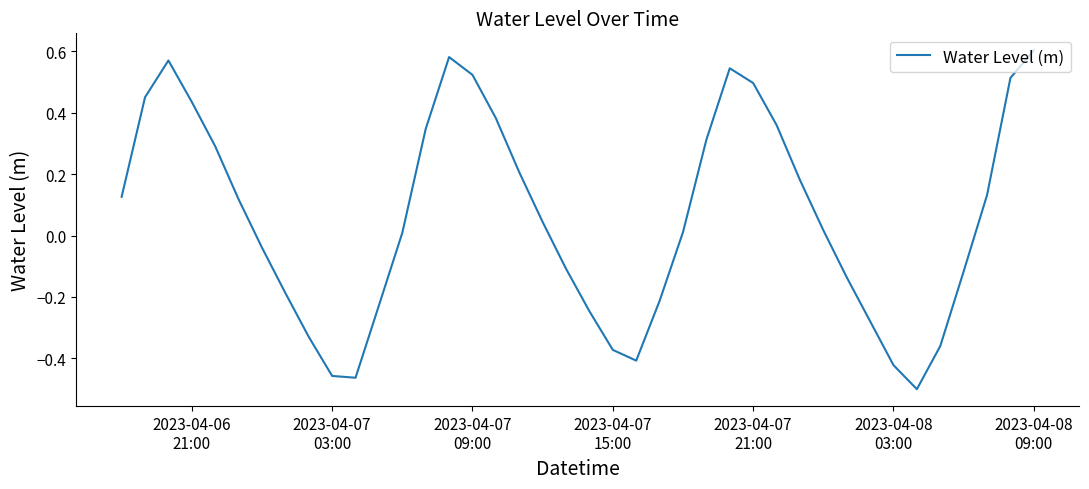

What is the difference between the maximum and minimum values?

1.1